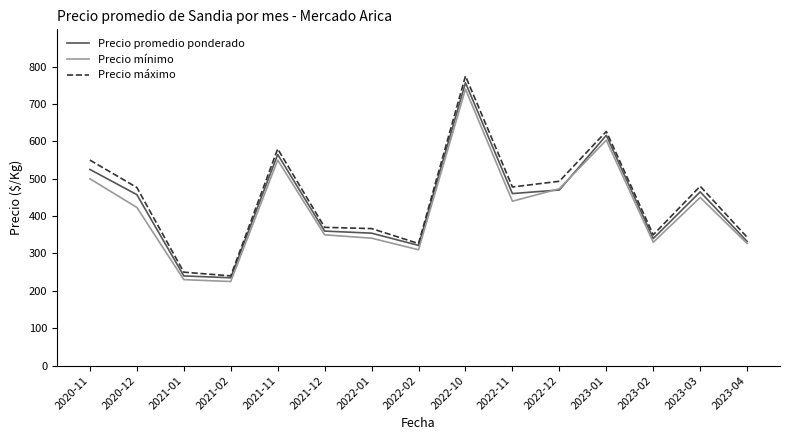

Is this an area chart (filled region under the line)?

No